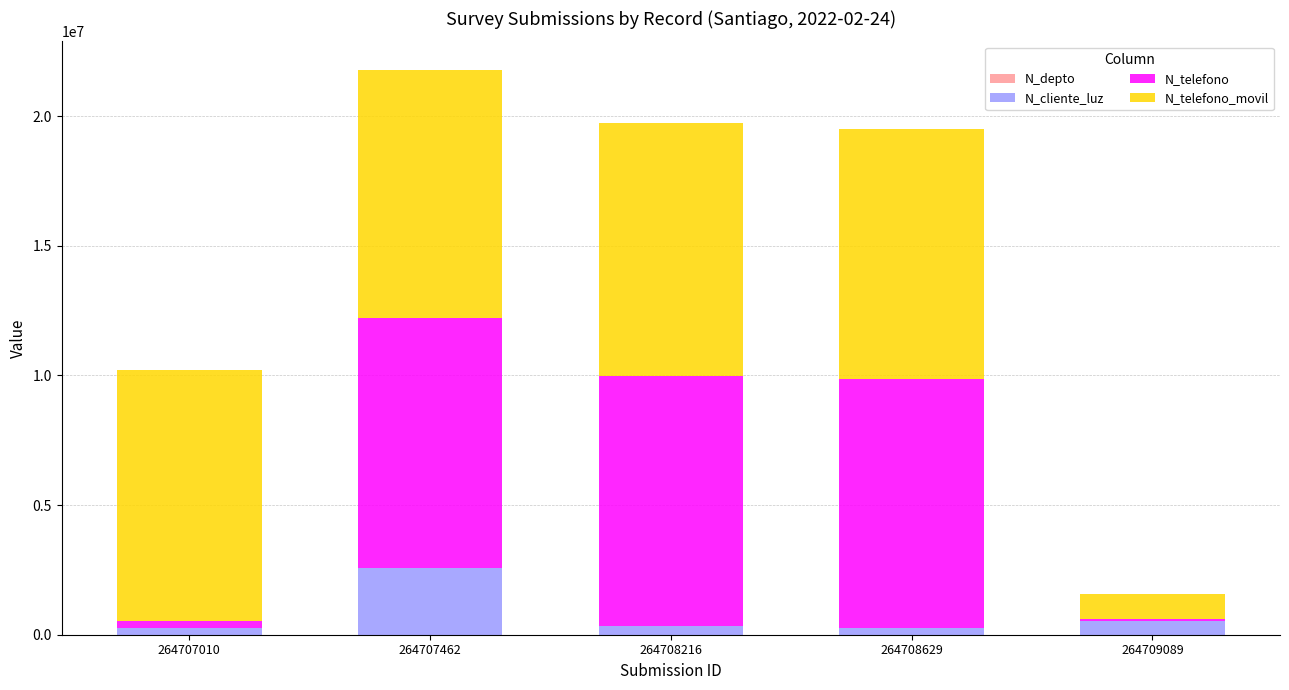

At which category is the sum across all series the highest?

264707462